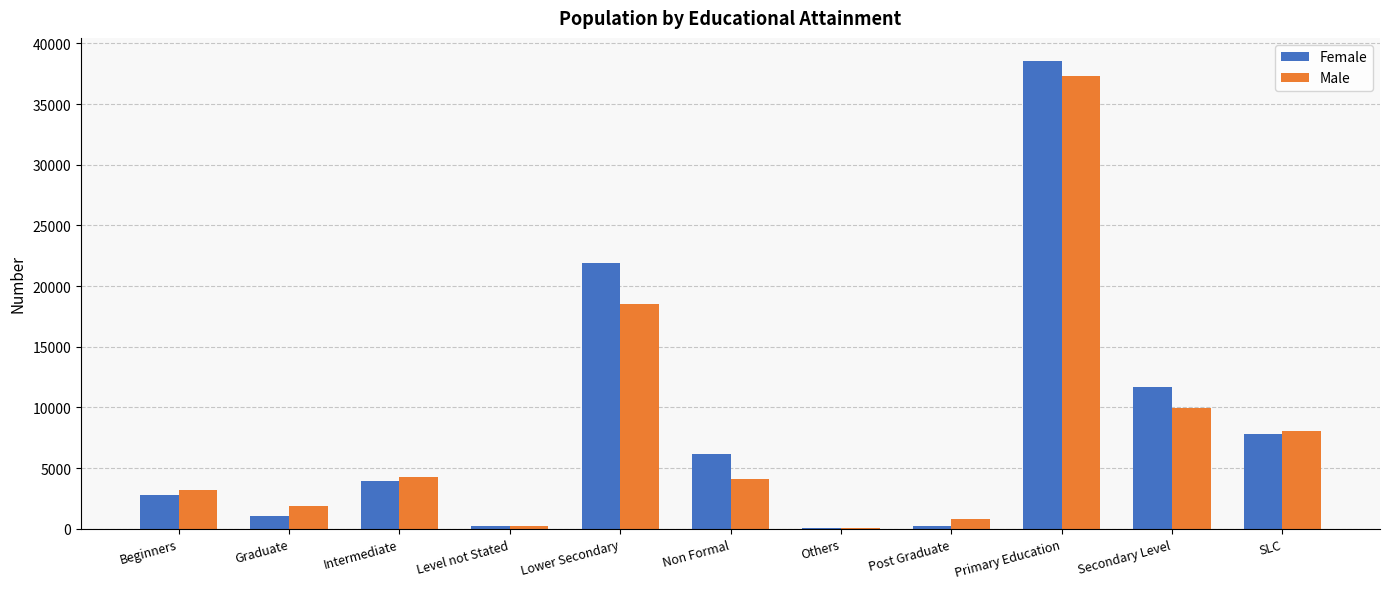

What is the average value of the Male series?

8032